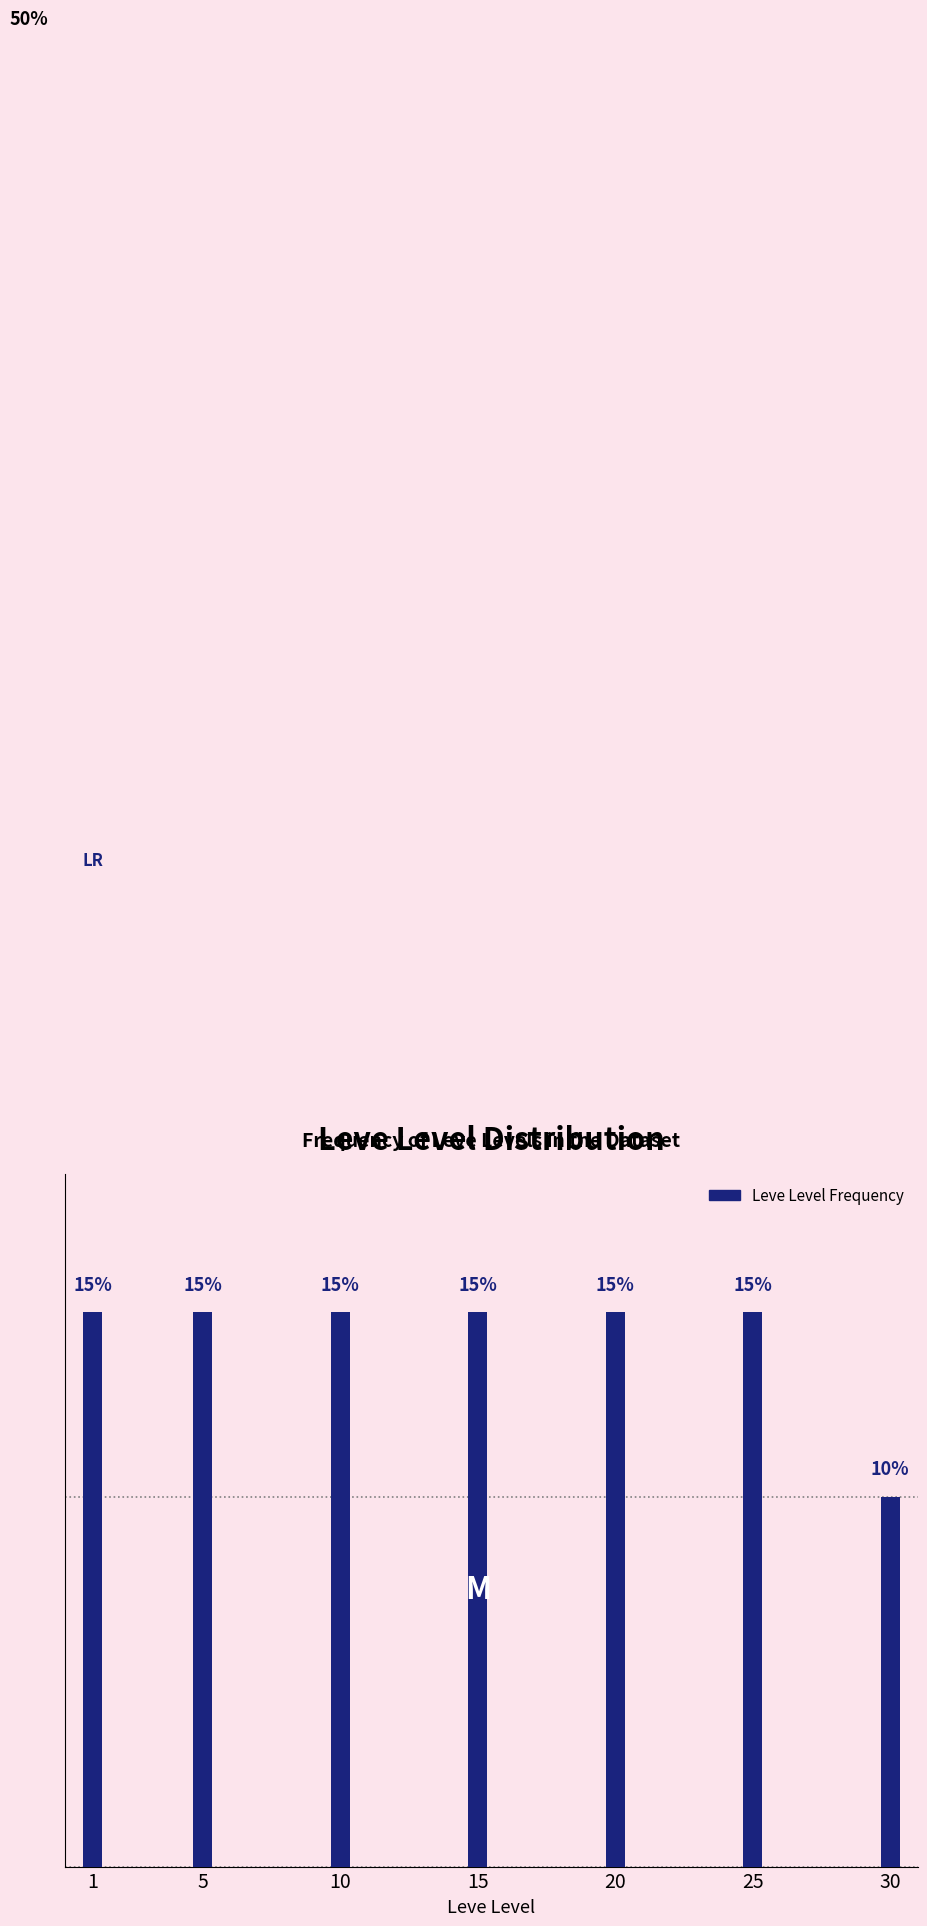

Are the bars horizontal?

No